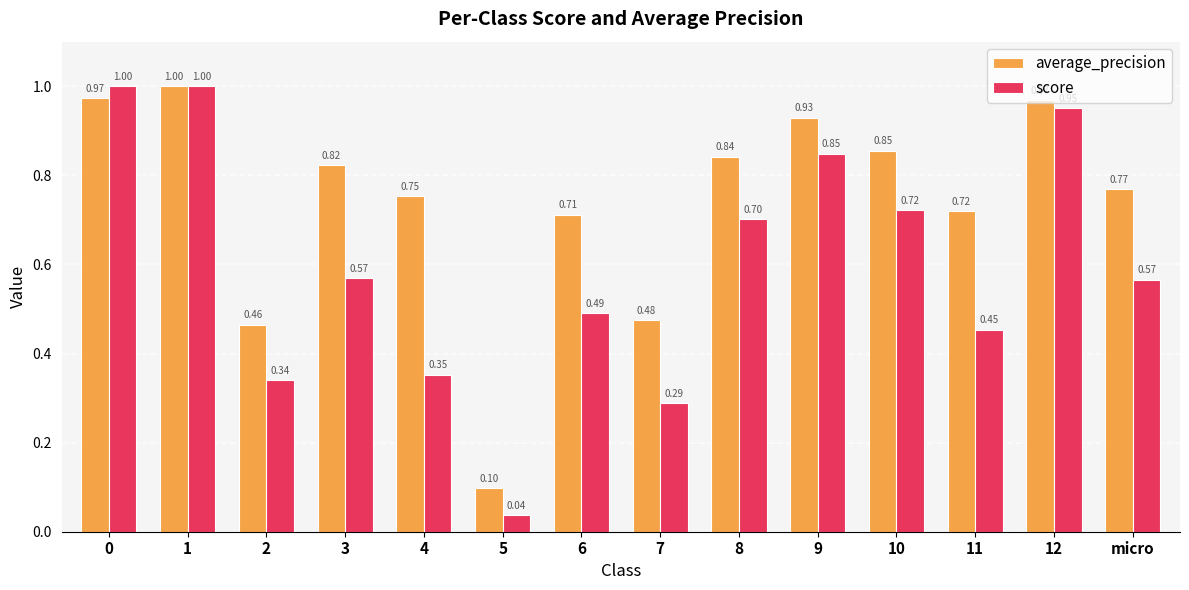

What is the average value of the average_precision series?

0.7